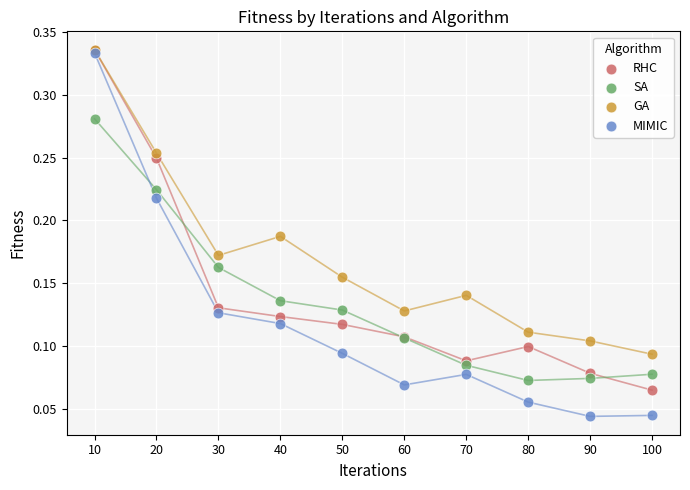

Which series has the largest Y range (max minus min)?

MIMIC